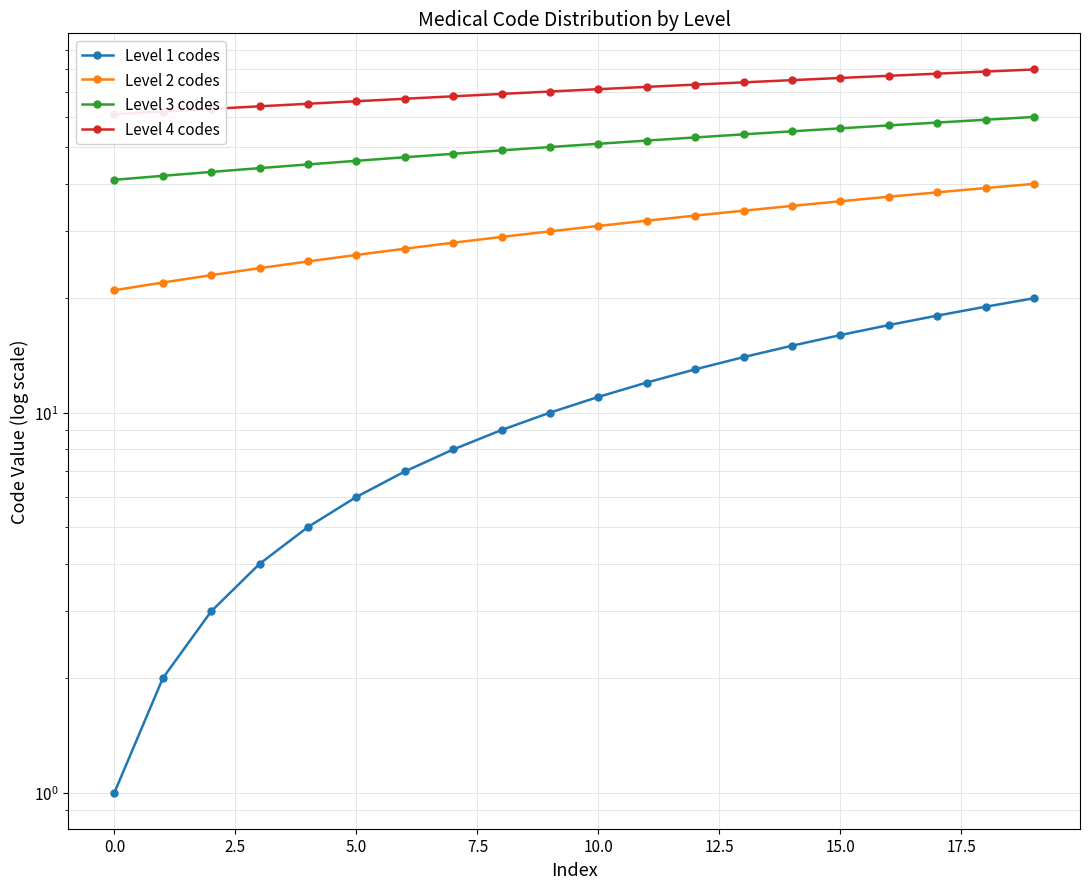

What is the total value across all series at 13?

176